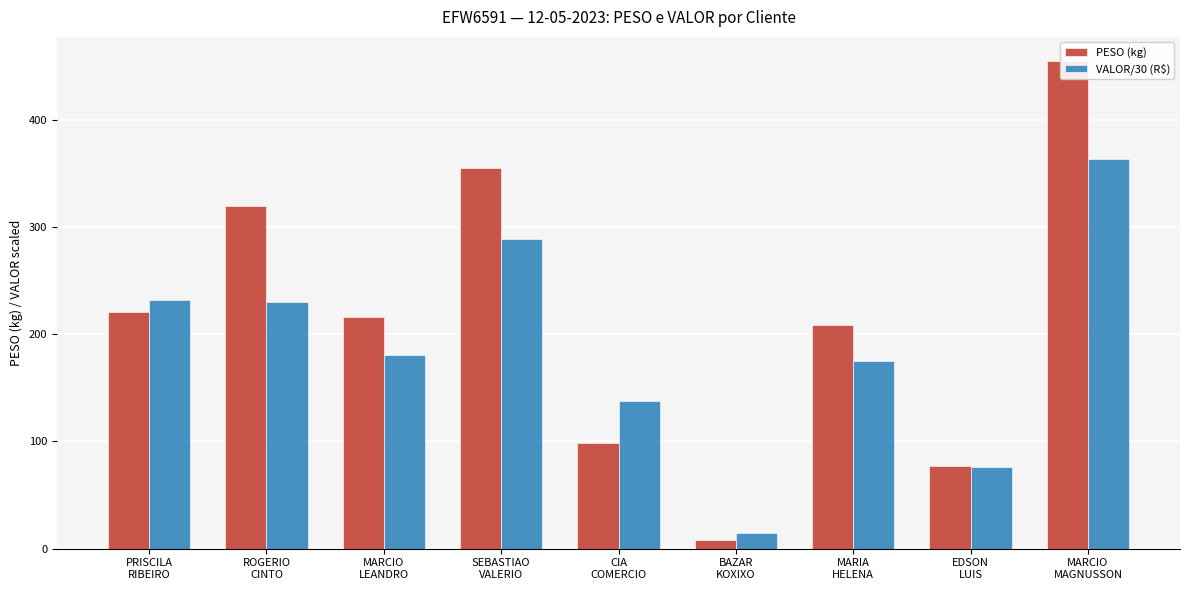

List the labels in order of VALOR/30 (R$) value, smallest first.

BAZAR
KOXIXO, EDSON
LUIS, CIA
COMERCIO, MARIA
HELENA, MARCIO
LEANDRO, ROGERIO
CINTO, PRISCILA
RIBEIRO, SEBASTIAO
VALERIO, MARCIO
MAGNUSSON